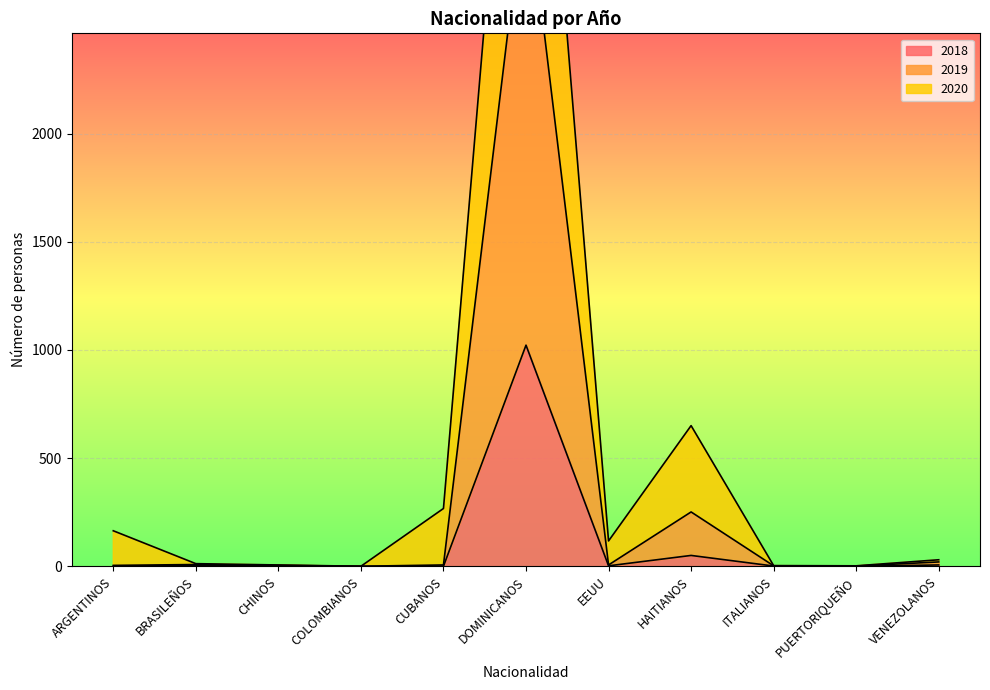

True or false: 2019 and 2018 cross at least once.

False